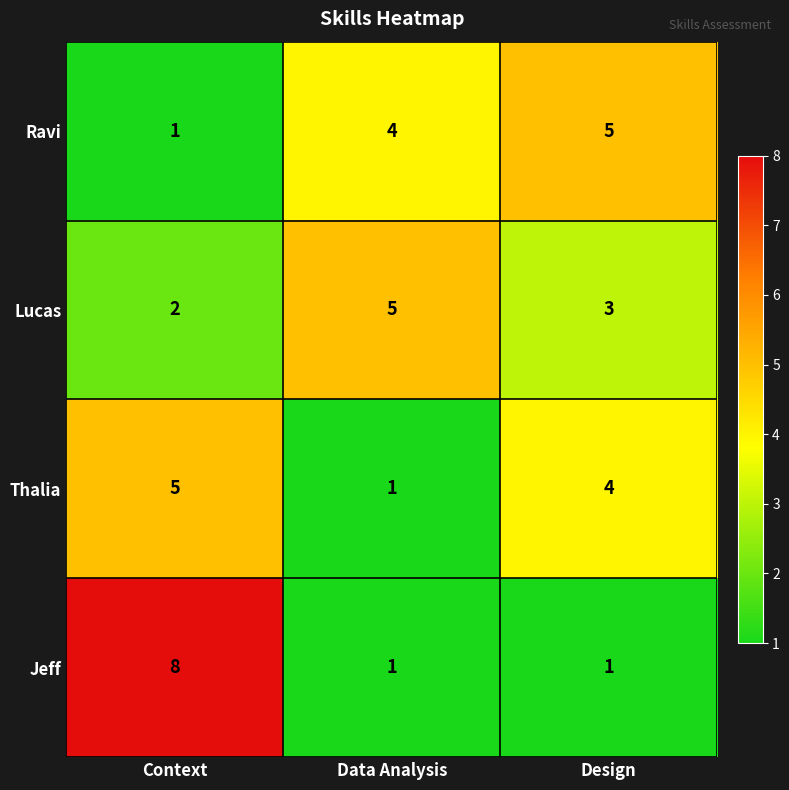

What is the difference between the highest and lowest values at Design?

4